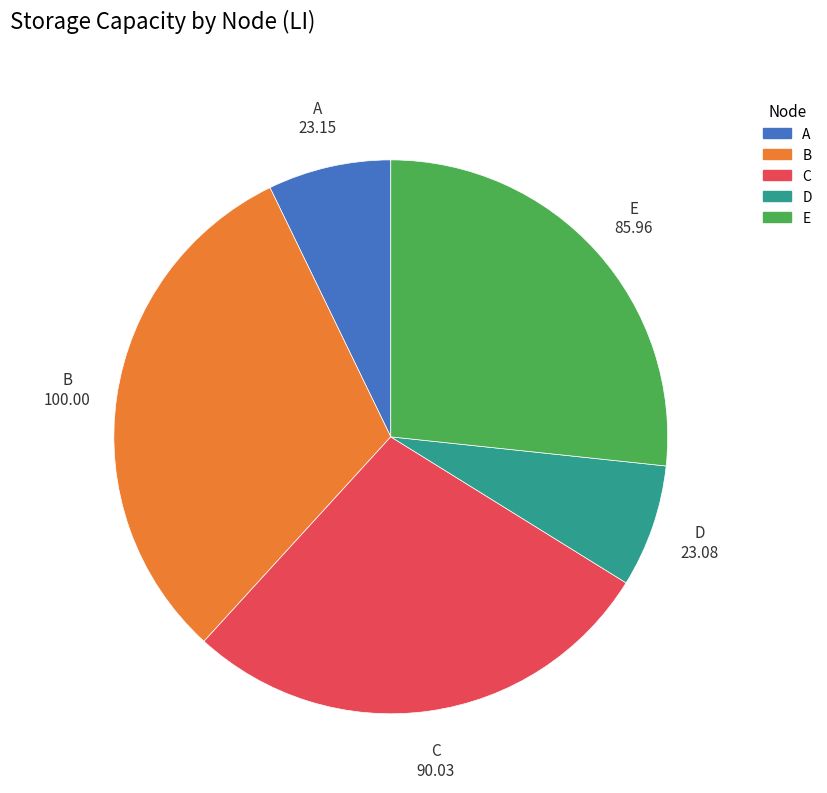

True or false: E accounts for 27% of the total.

True